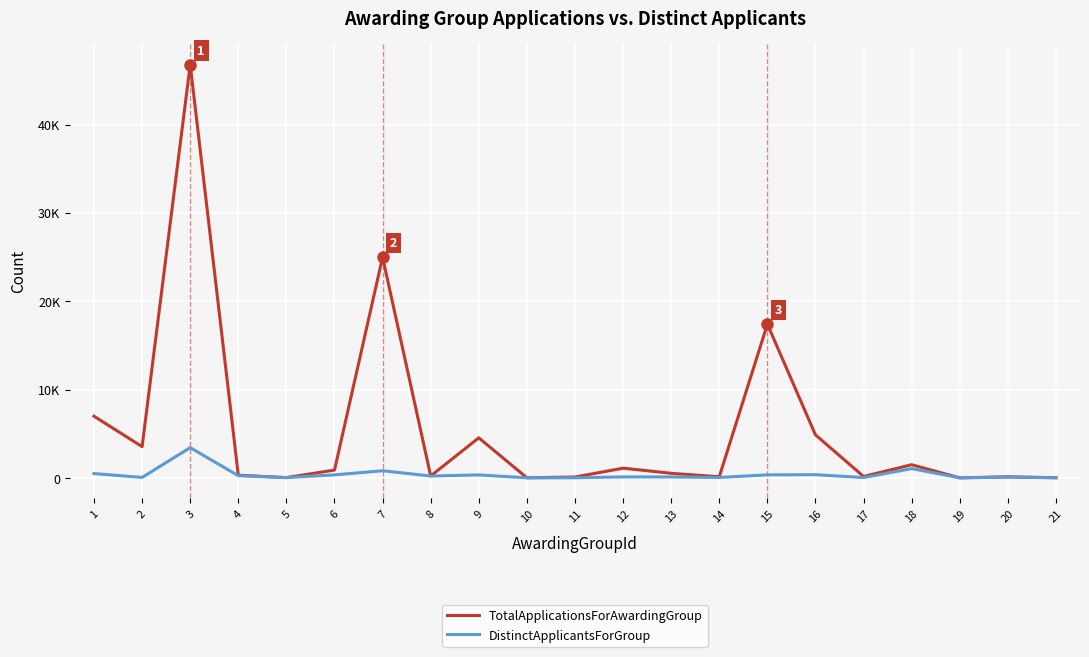

True or false: TotalApplicationsForAwardingGroup and DistinctApplicantsForGroup cross at least once.

False